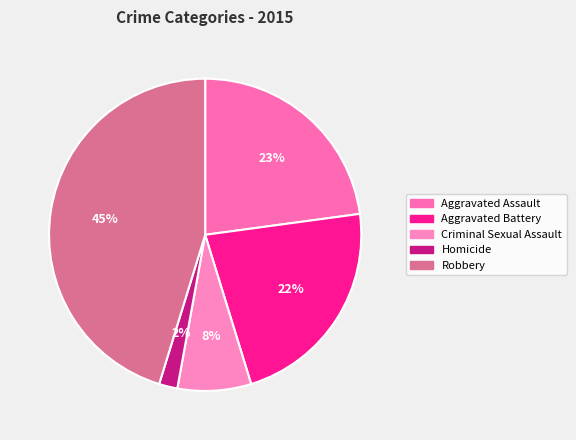

Is it true that Aggravated Battery is 22% of the pie?

True